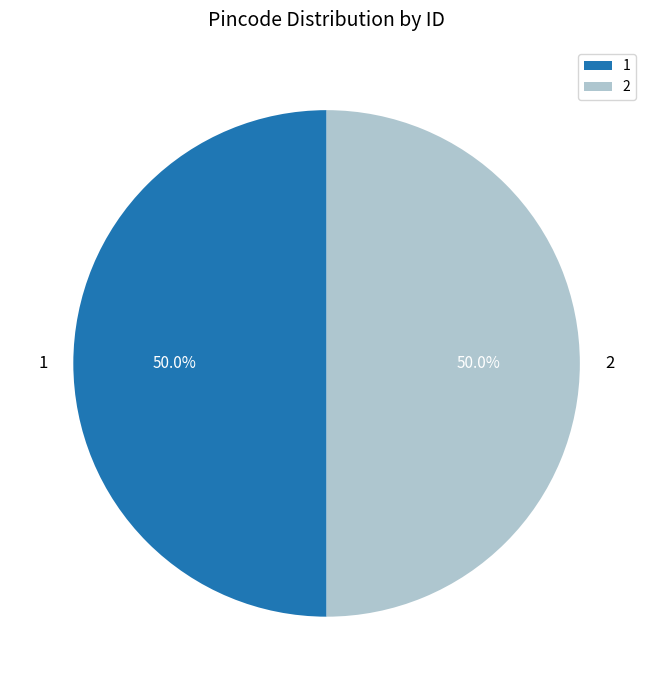

How many slices are in this pie chart?

2